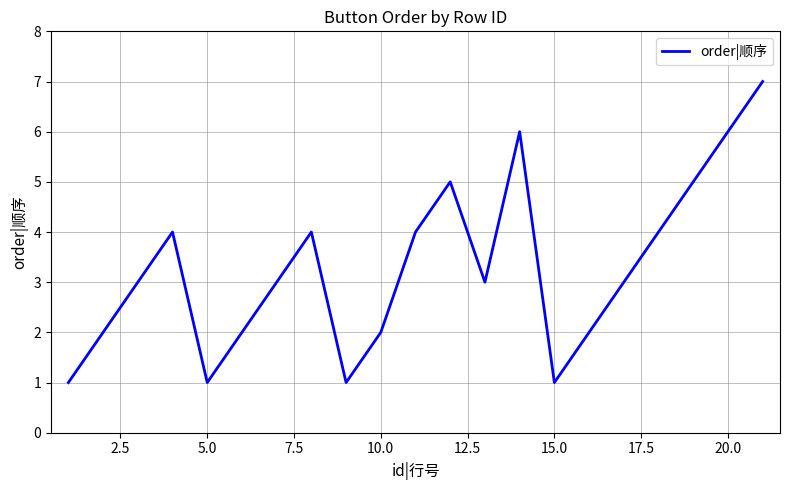

What is the maximum value shown in the chart?

7